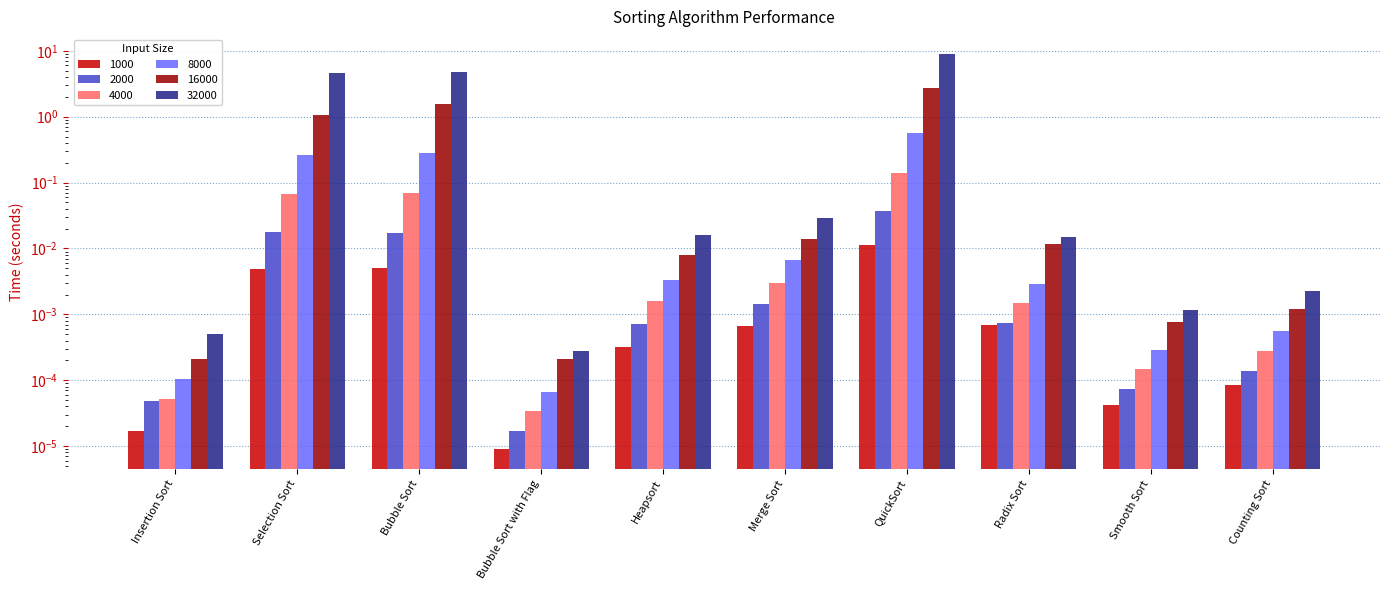

How many categories are shown in the chart?

10